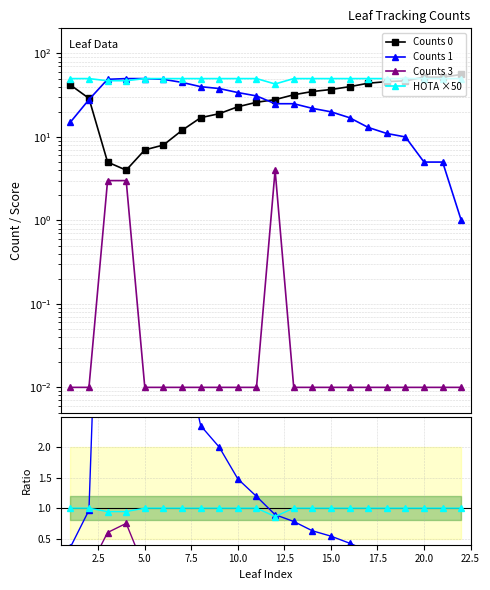

The Counts 1 series shows 73.7 at 5.0. True or false?

False